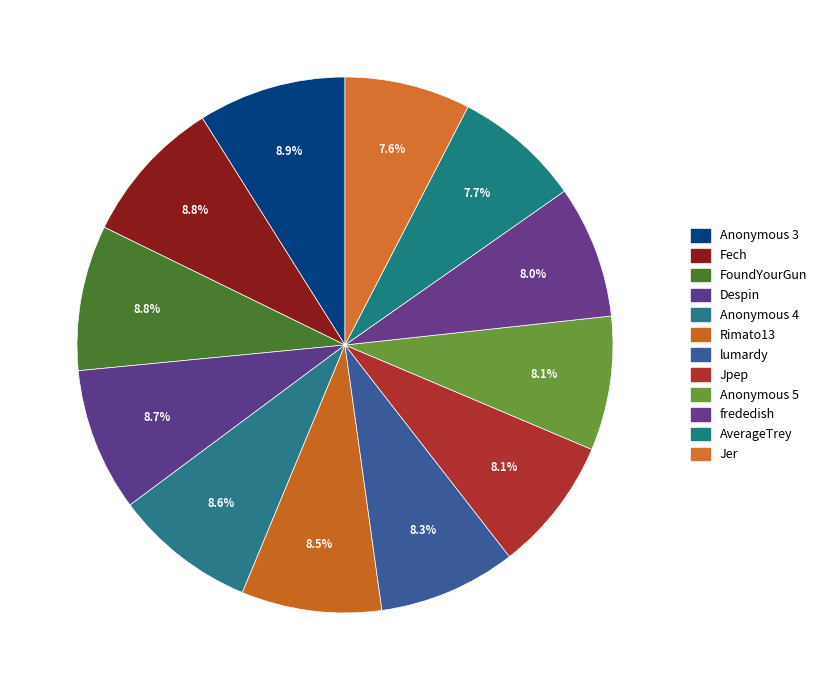

Count the number of slices in the pie.

12